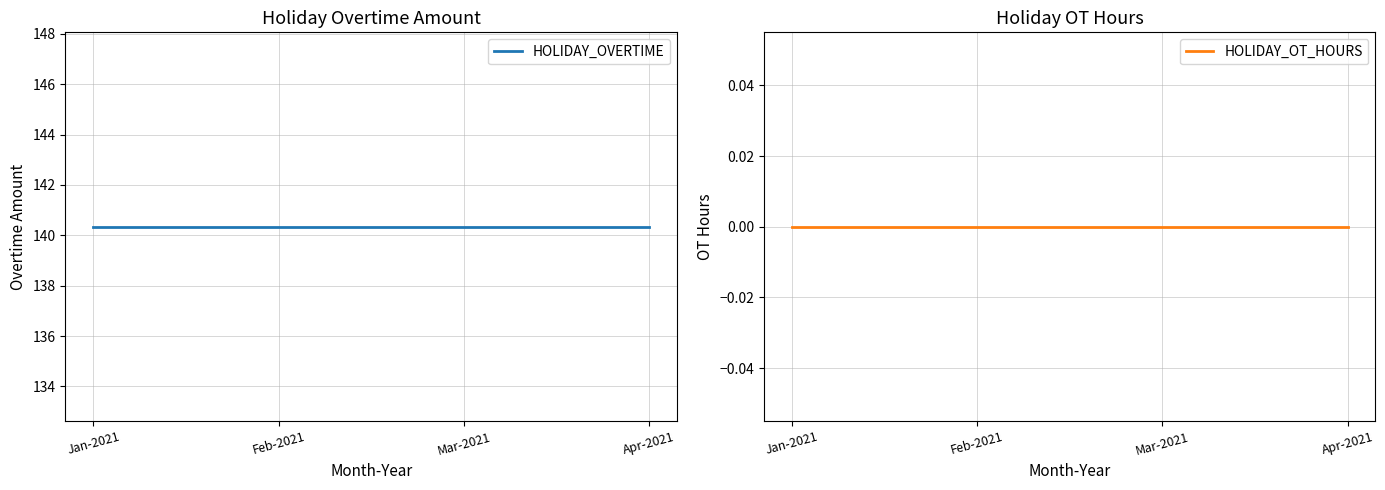

True or false: HOLIDAY_OVERTIME has more than 2 points higher than both neighbors.

False